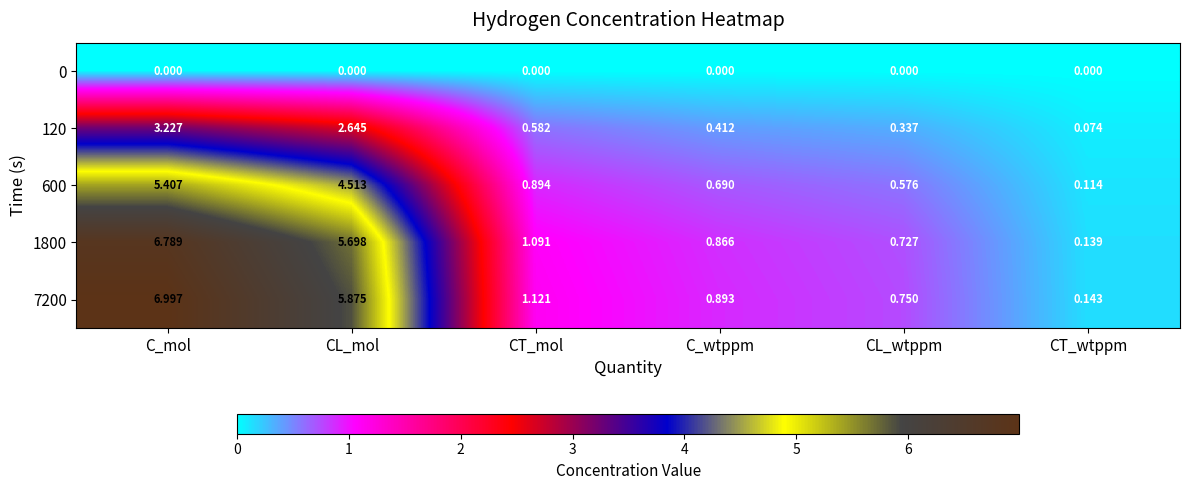

Rank the series at C_wtppm from lowest to highest value.

0, 120, 600, 1800, 7200